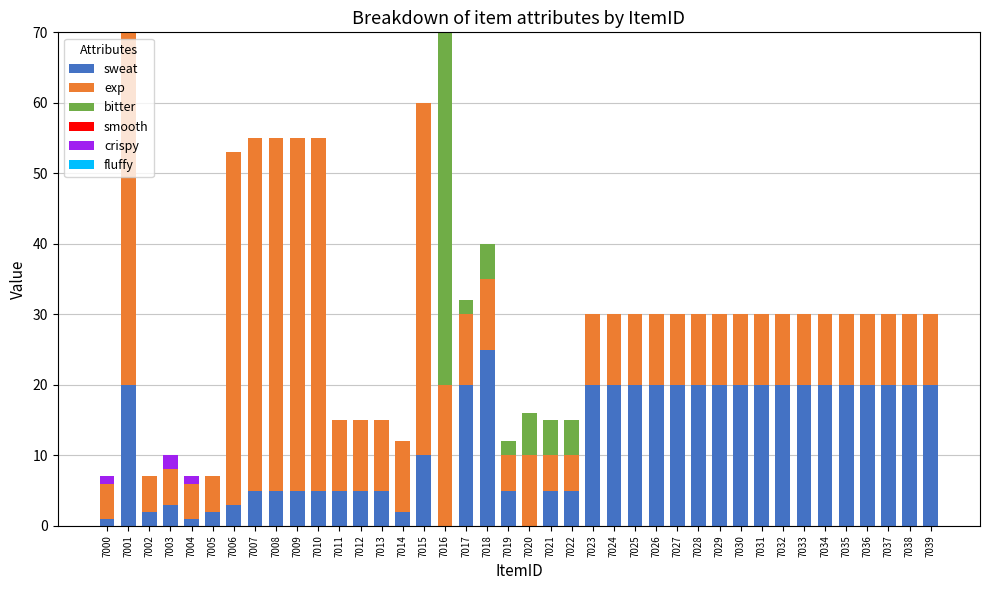

Is it true that sweat equals 20 at 7038?

True